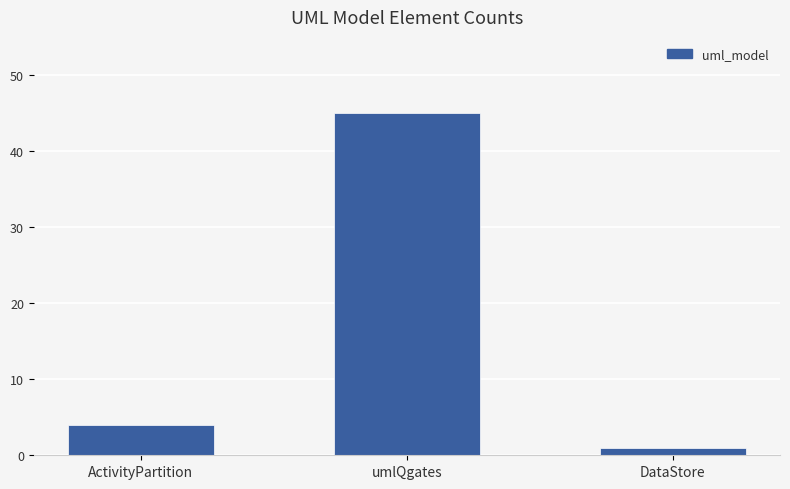

How many bars are there in total?

3